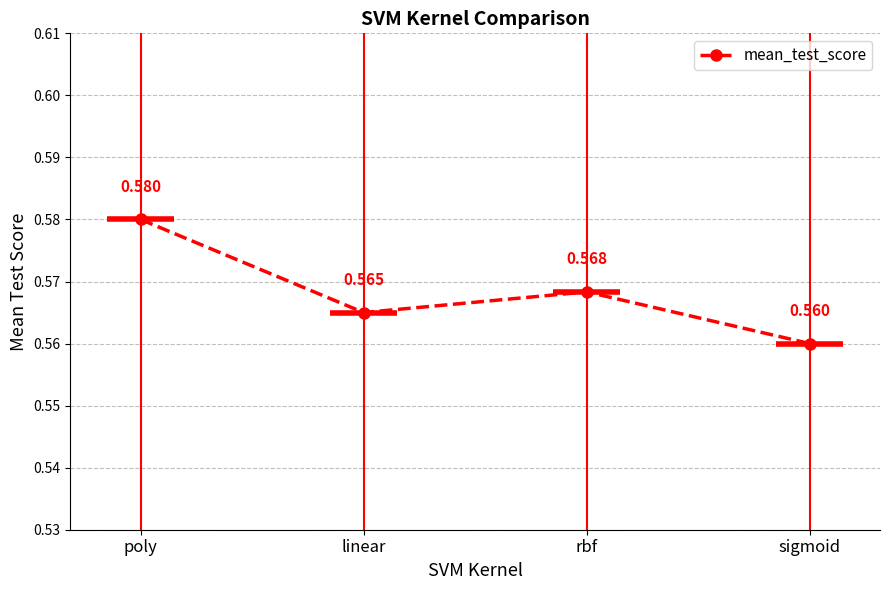

List the labels in order of value, largest first.

poly, rbf, linear, sigmoid